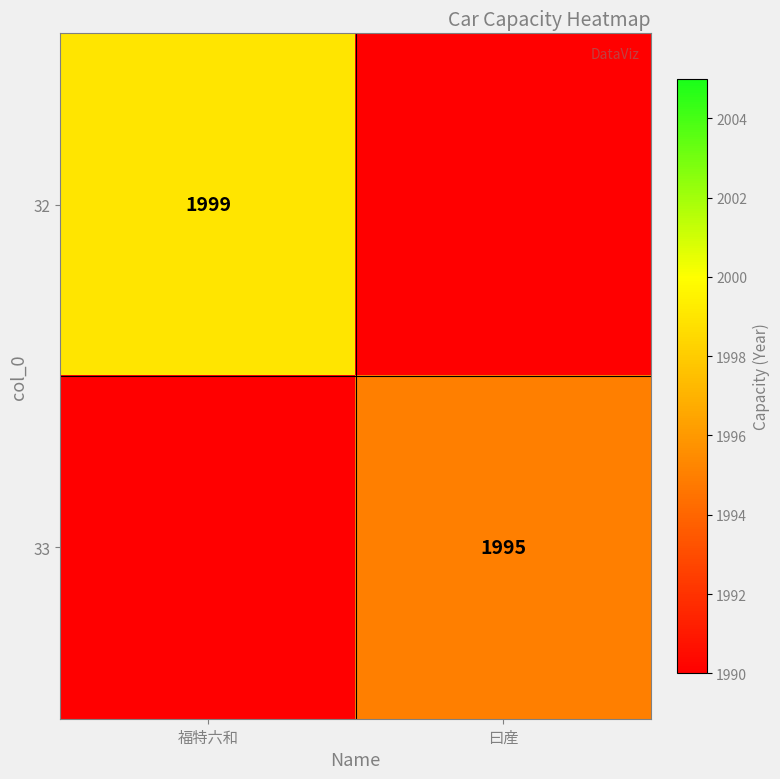

The 33 series shows 2606 at 曰産. True or false?

False